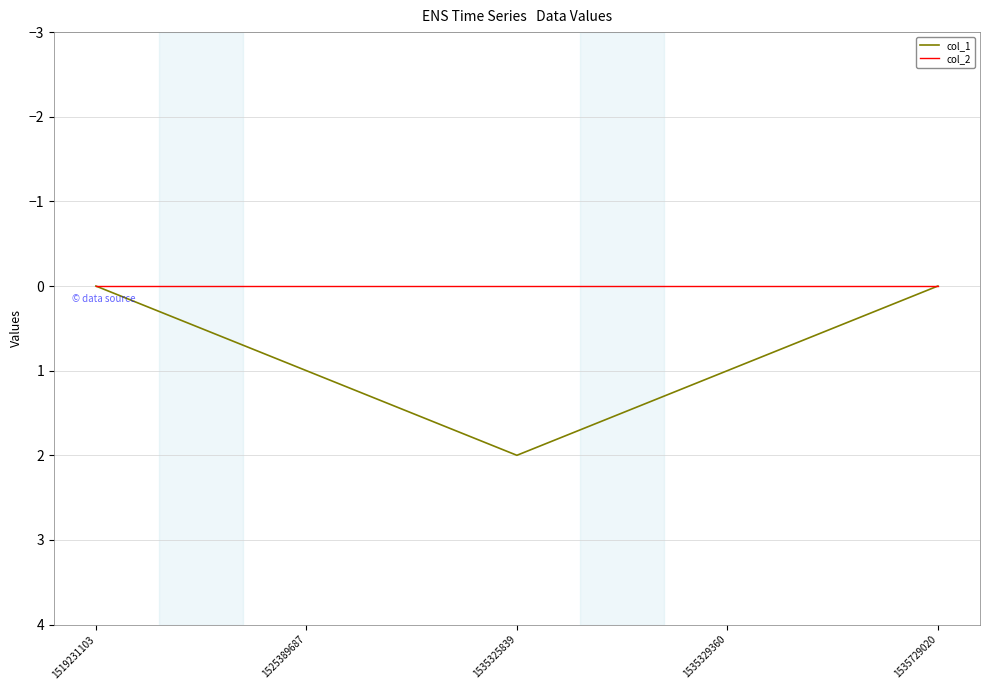

Rank the series by their maximum value, from highest to lowest.

col_1, col_2